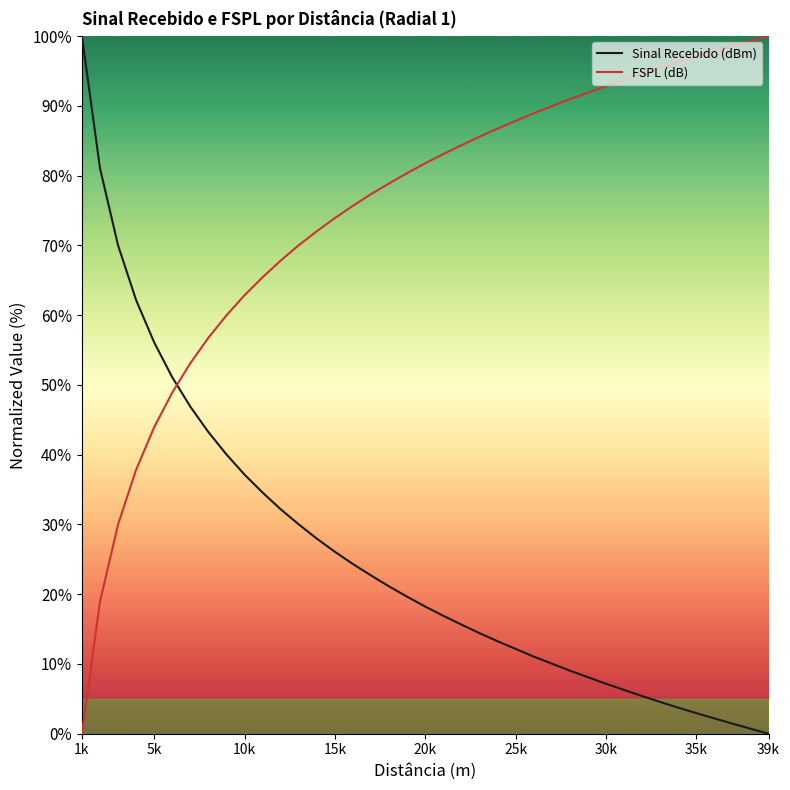

What is the difference between the maximum and minimum values in the FSPL (dB) series?

100.0